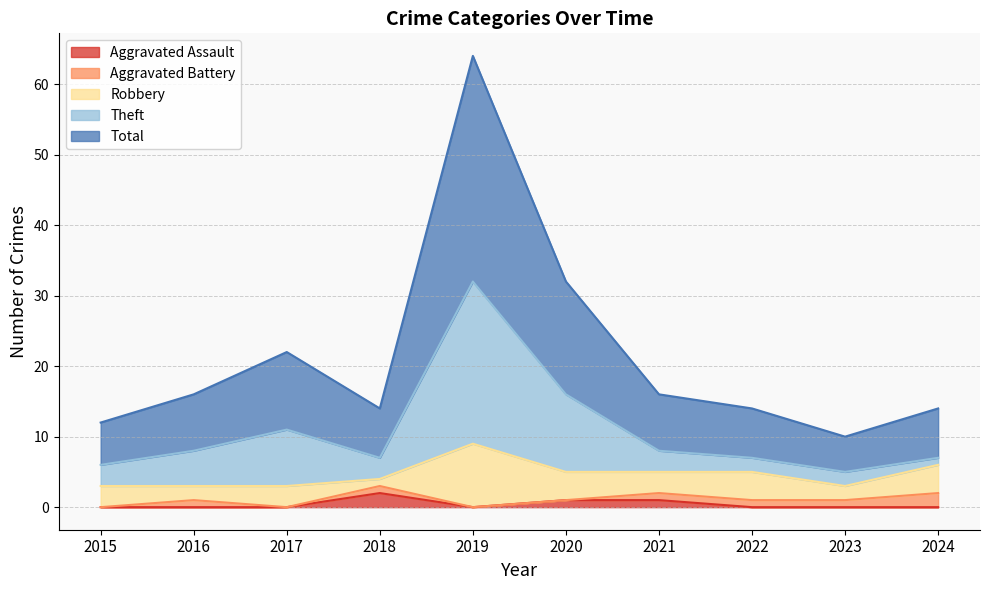

Which has a higher value, 2015 or 2018?

2018